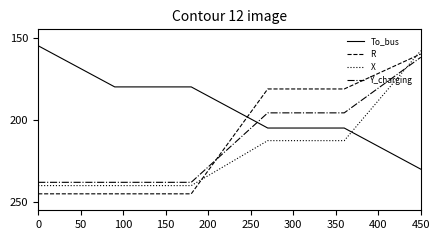

What is the sum of all R values?

1257.5